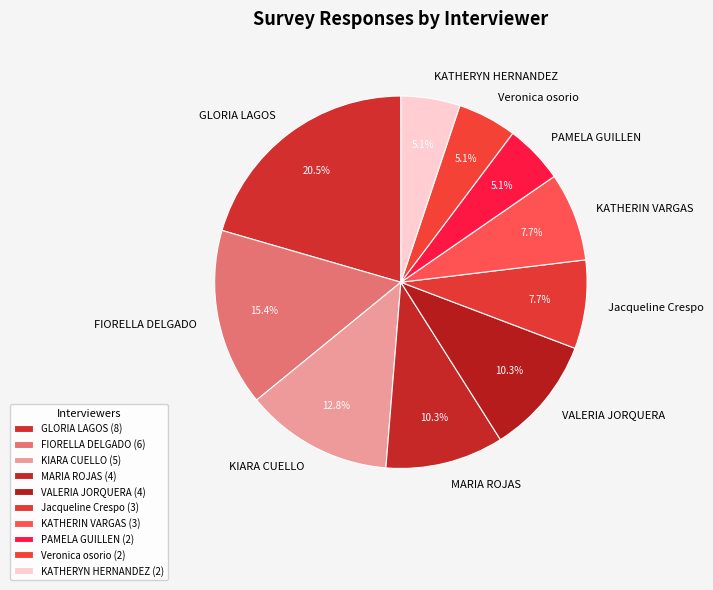

To the nearest percent, what percentage of the pie is MARIA ROJAS?

10%